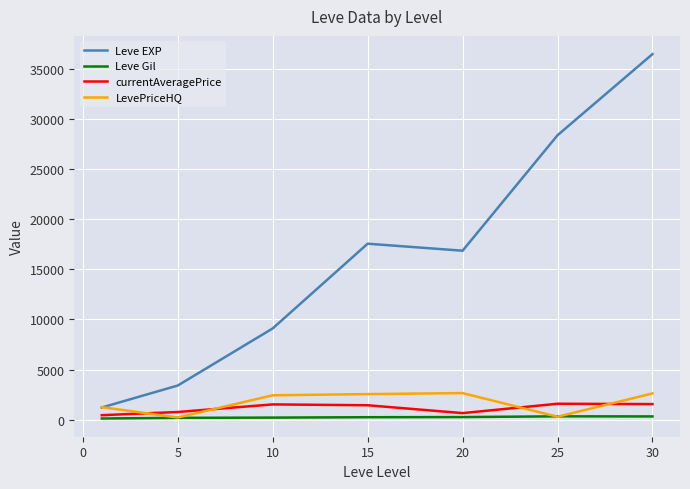

Which series has the largest total across all categories?

Leve EXP